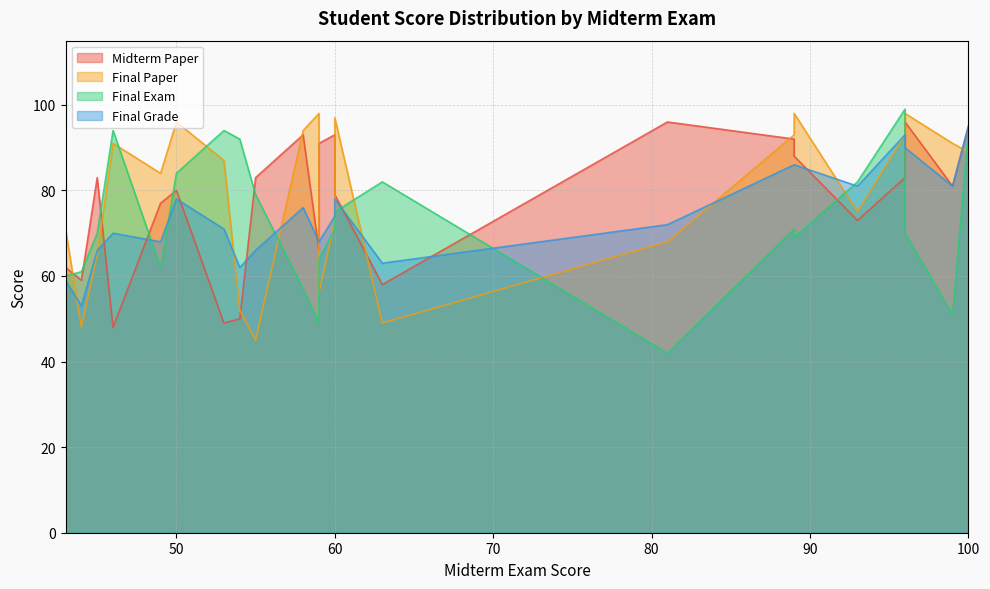

How many distinct data groups are displayed?

4